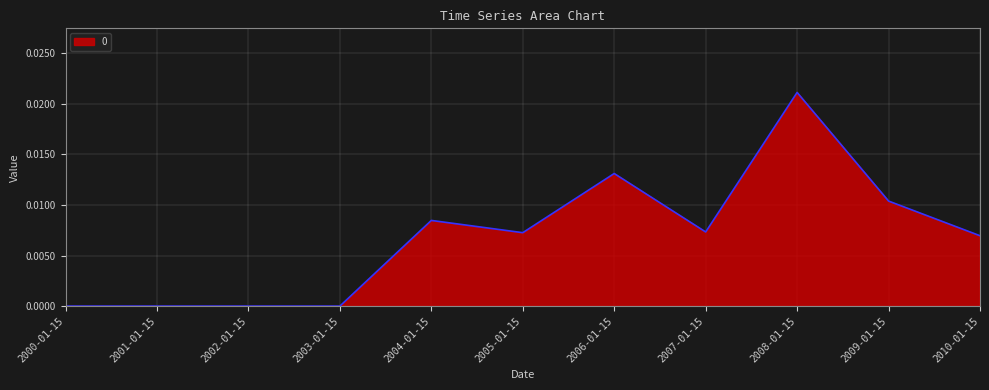

Which category has the highest value across all series?

2008-01-15